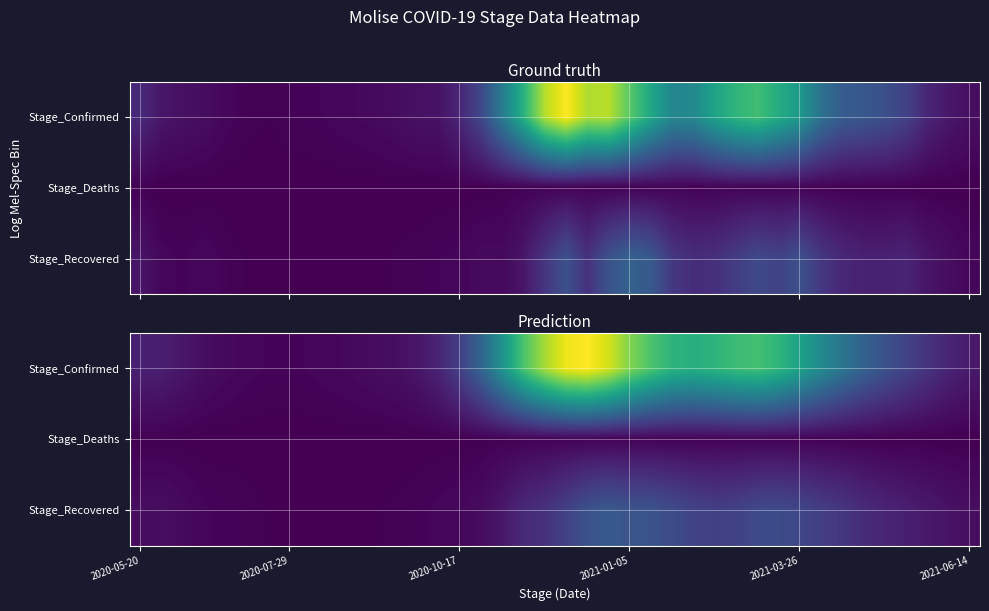

How many values in the Stage_Deaths series are below 9?

19